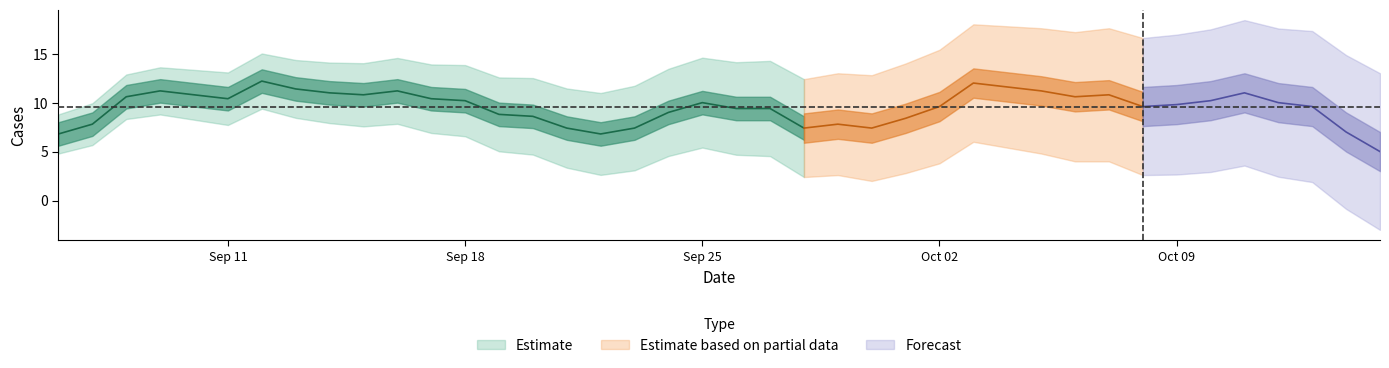

How many points are lower than both their immediate neighbors (excluding endpoints)?

10